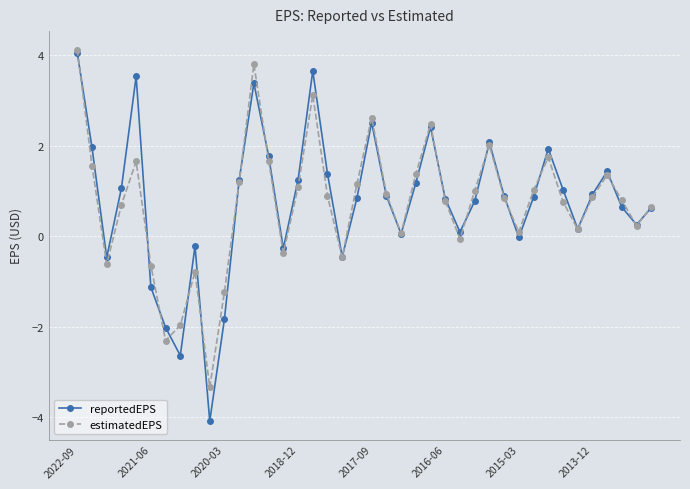

What is the value of the reportedEPS point at the 16th from the left?

1.2